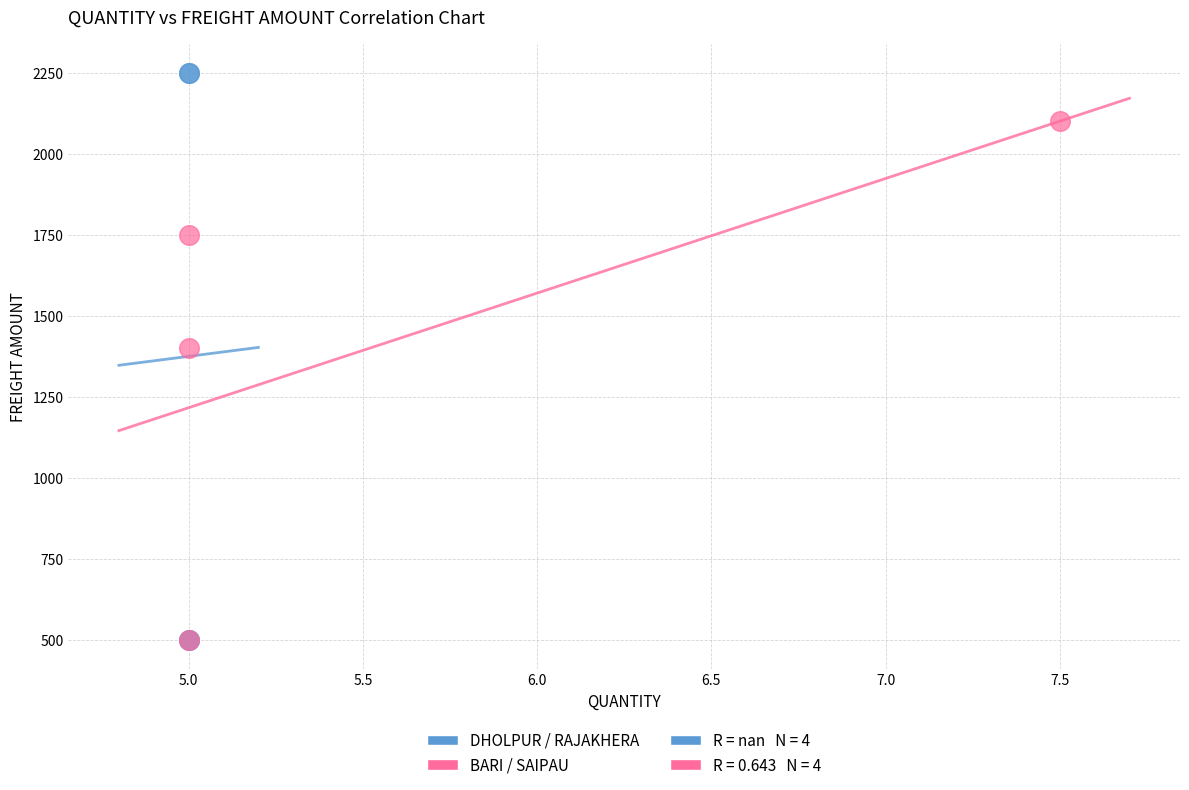

Which series has the largest Y range (max minus min)?

DHOLPUR / RAJAKHERA